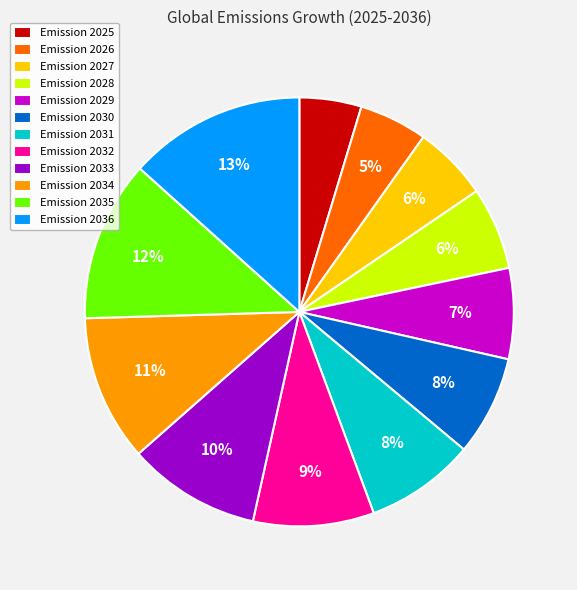

Between Emission 2027 and Emission 2034, which is larger?

Emission 2034